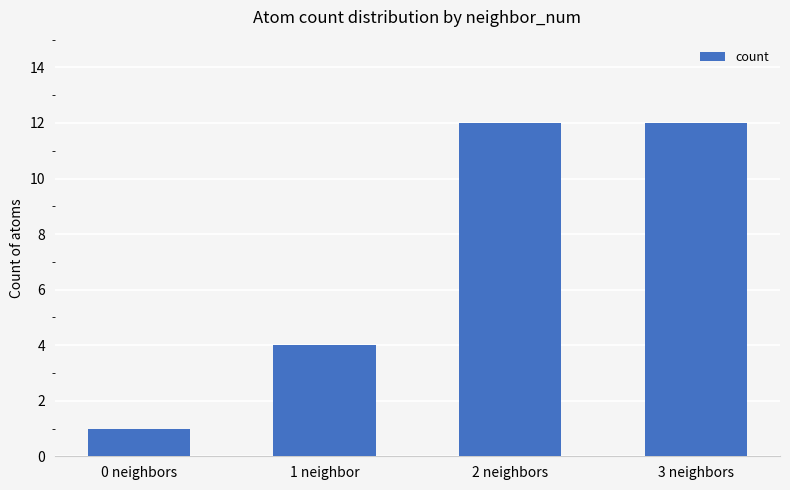

Read the value at 0 neighbors.

1